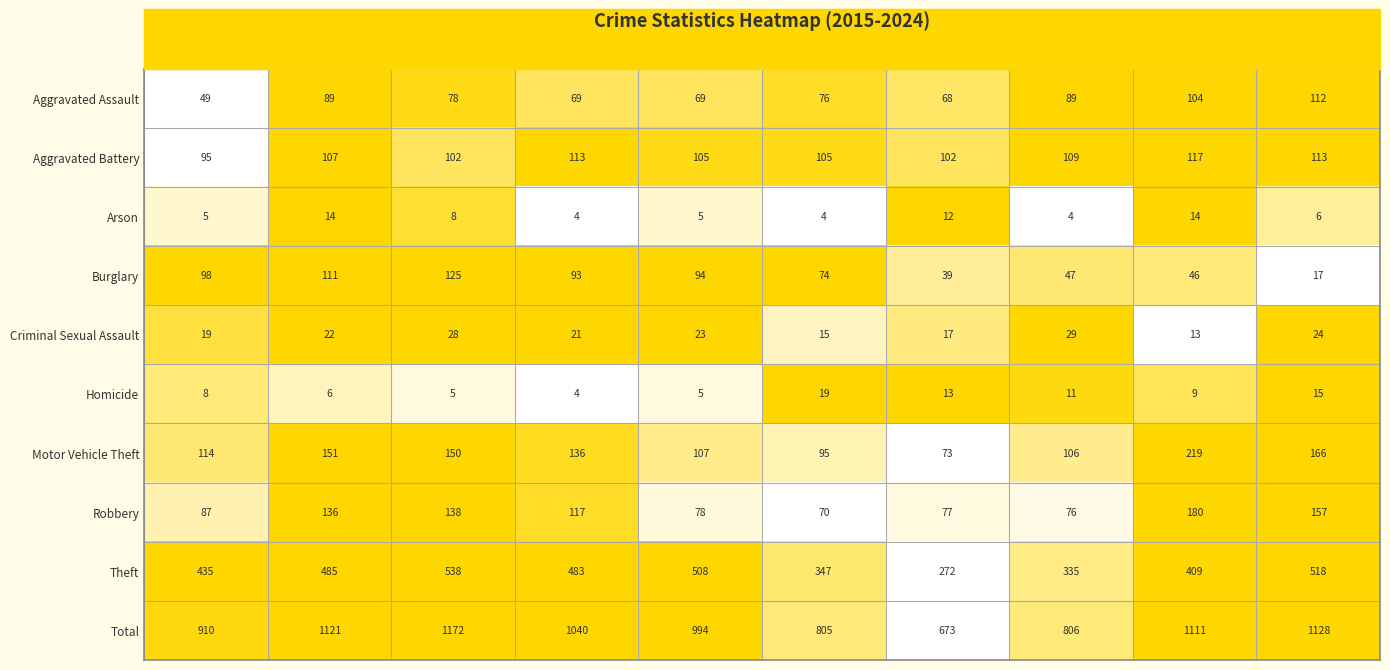

What is the average value of the Theft series?

433